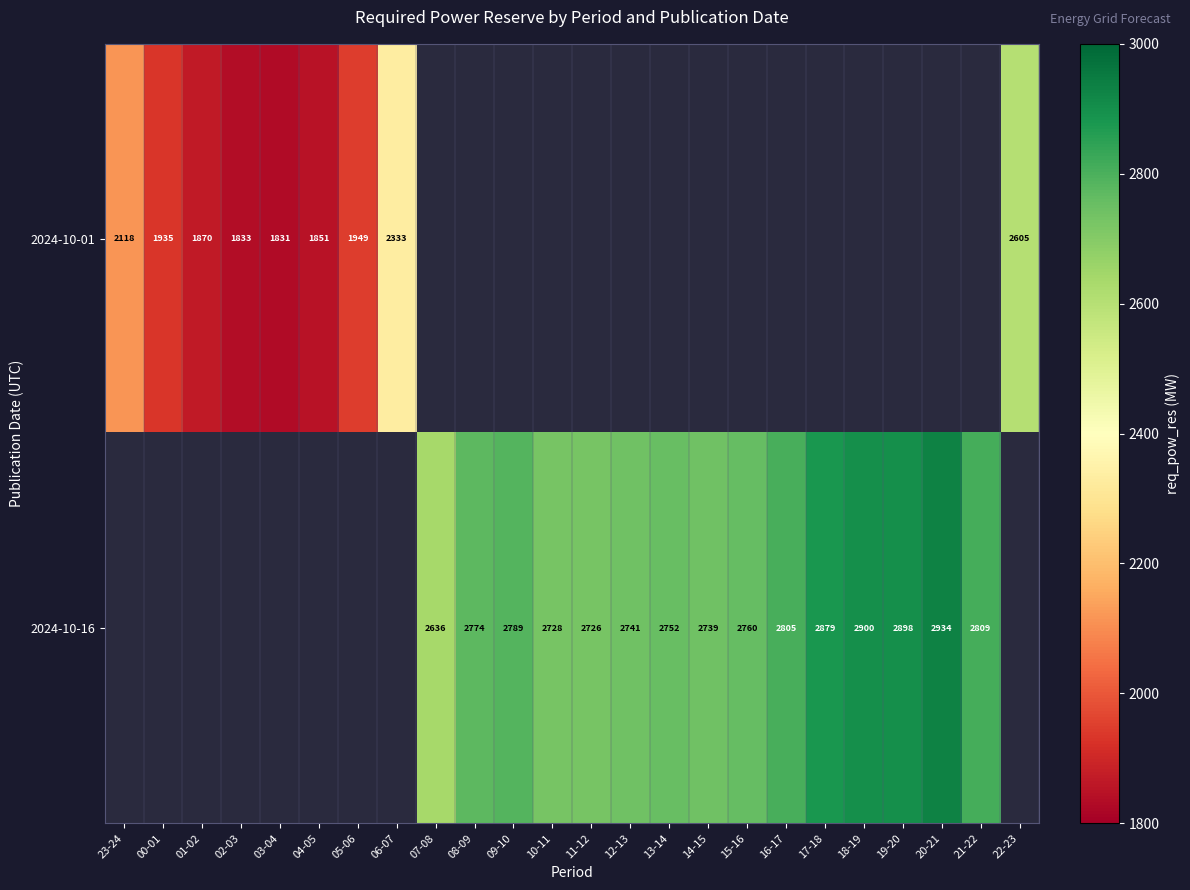

Is the value of 2024-10-16 at 17-18 greater than the value of 2024-10-01 at 03-04?

Yes